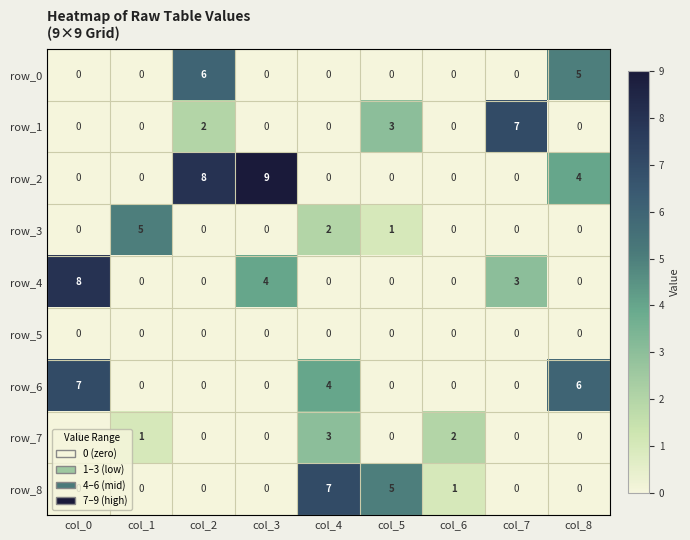

The value of row_6 at col_8 is 6. True or false?

True